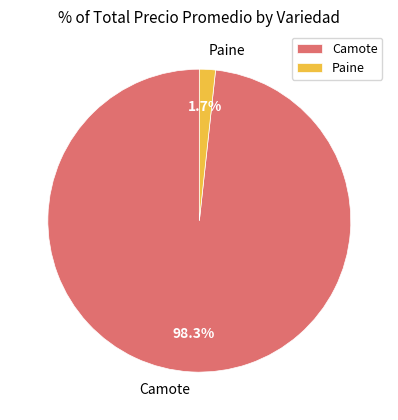

Which slice represents more than half of the pie?

Camote